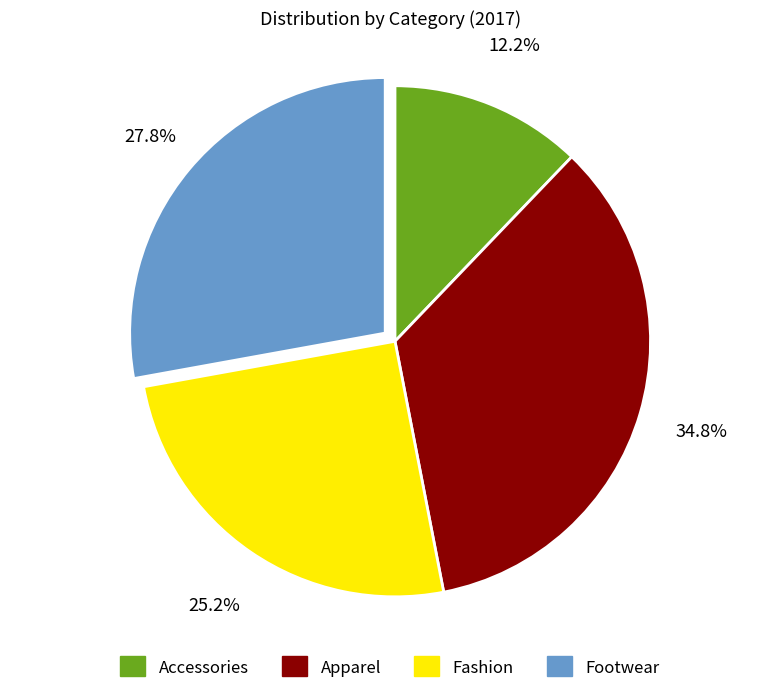

To the nearest percent, what is the average slice percentage?

25%